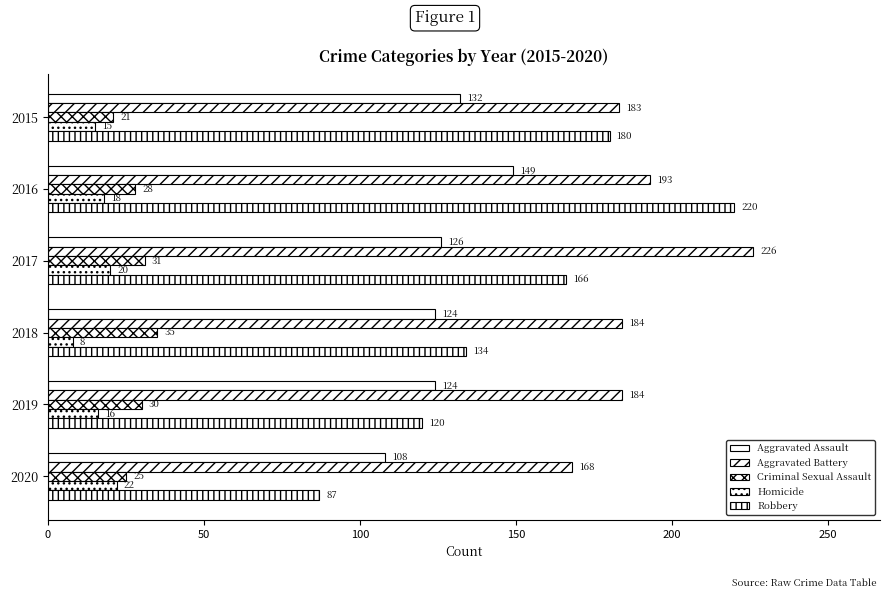

How many categories are shown in the chart?

6